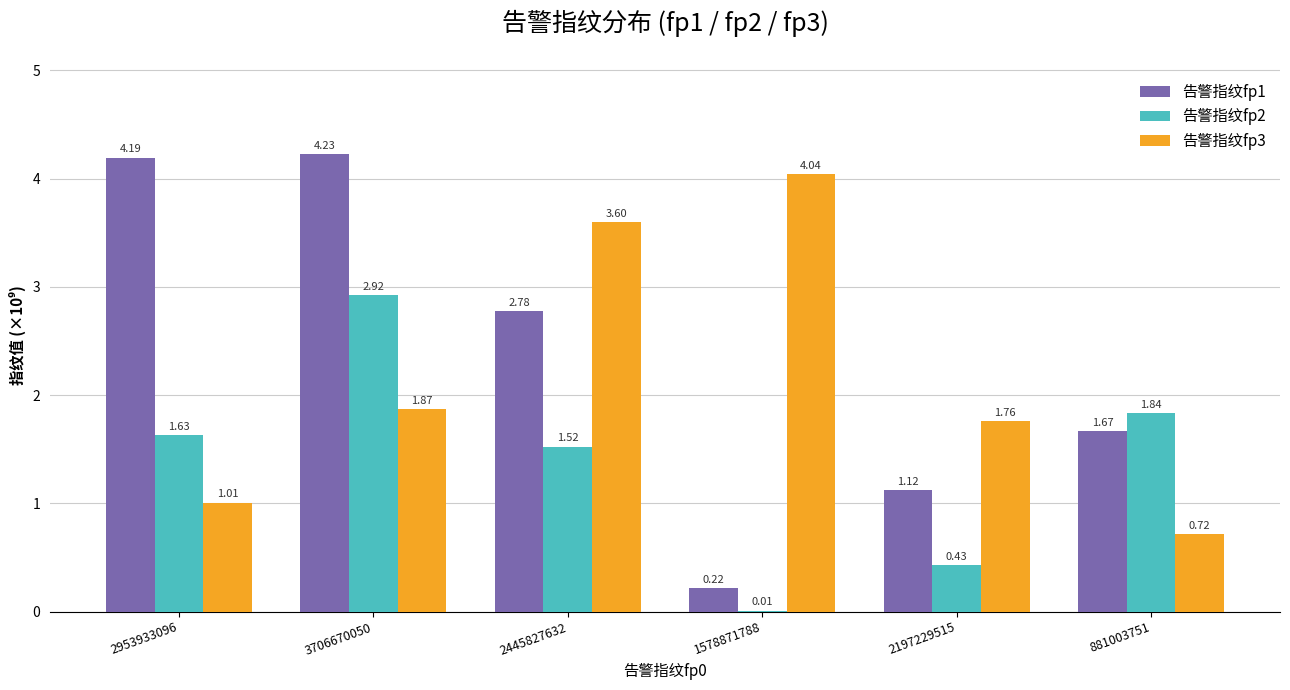

What is the sum of all 告警指纹fp1 values?

14.2